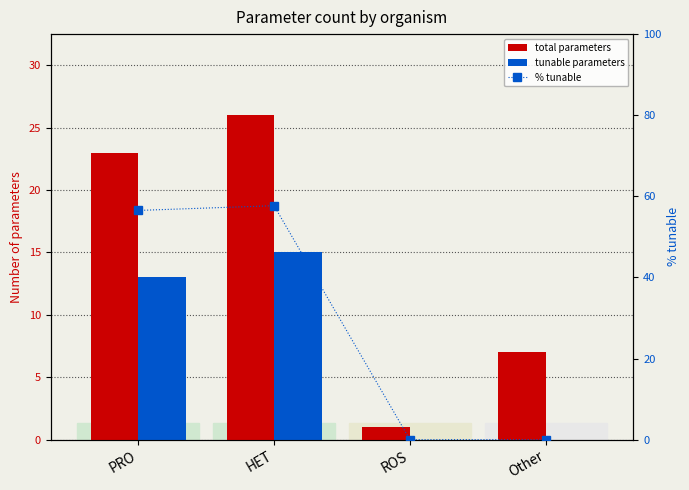

List the labels in order of total parameters value, largest first.

HET, PRO, Other, ROS